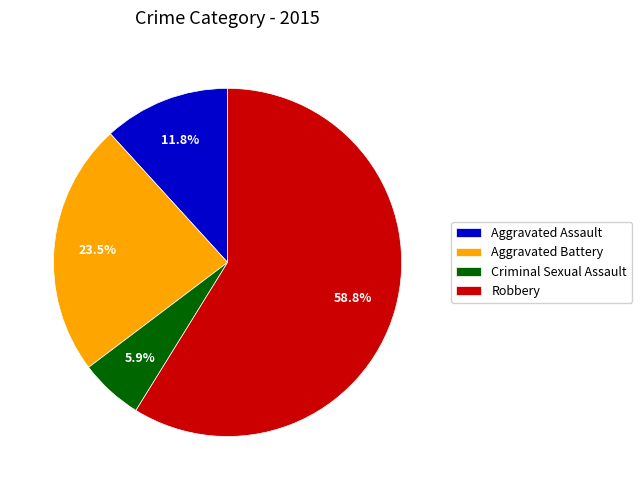

What percentage is the Robbery slice, to the nearest percent?

59%